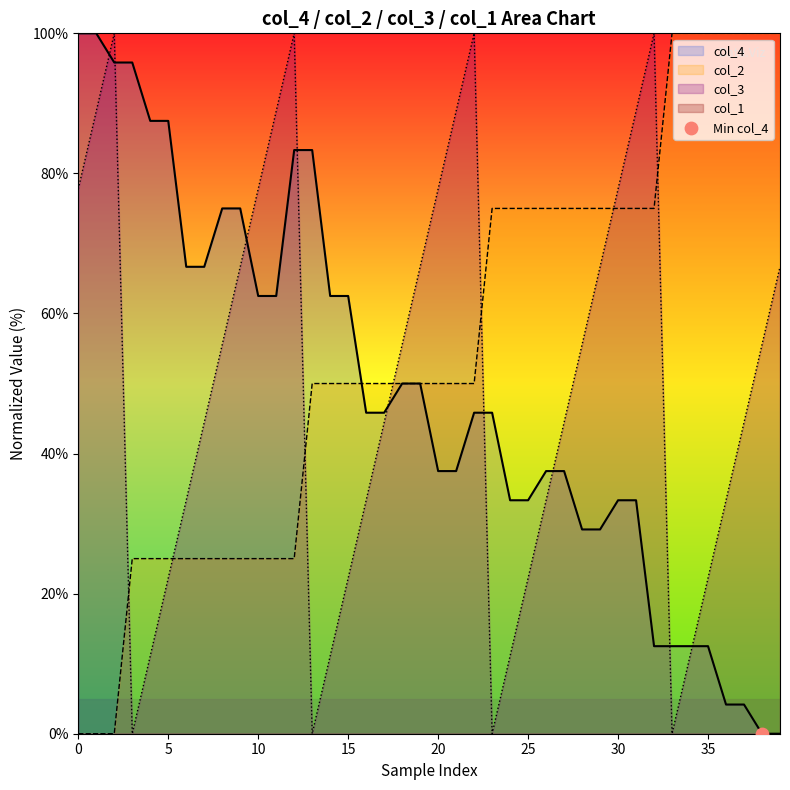

Which series has the largest total across all categories?

col_2